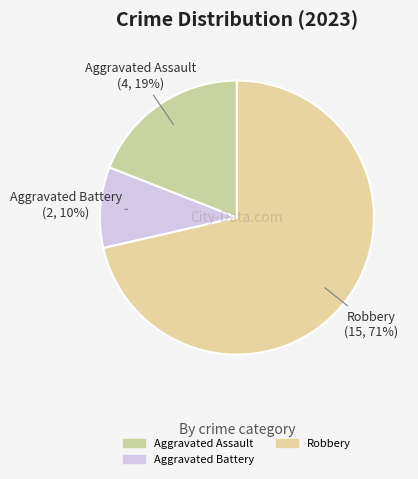

How many segments does this pie chart have?

3